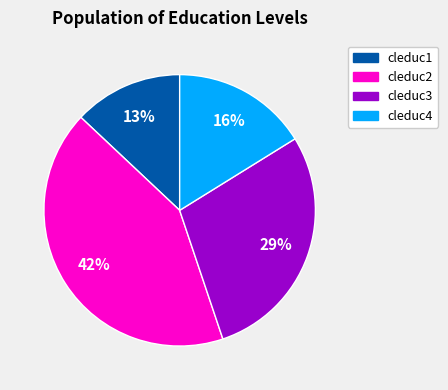

What is the largest slice in the pie chart?

cleduc2